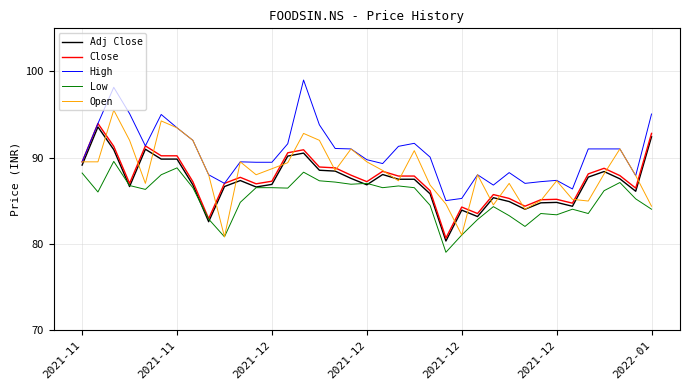

Does the chart display data point markers on the line(s)?

No